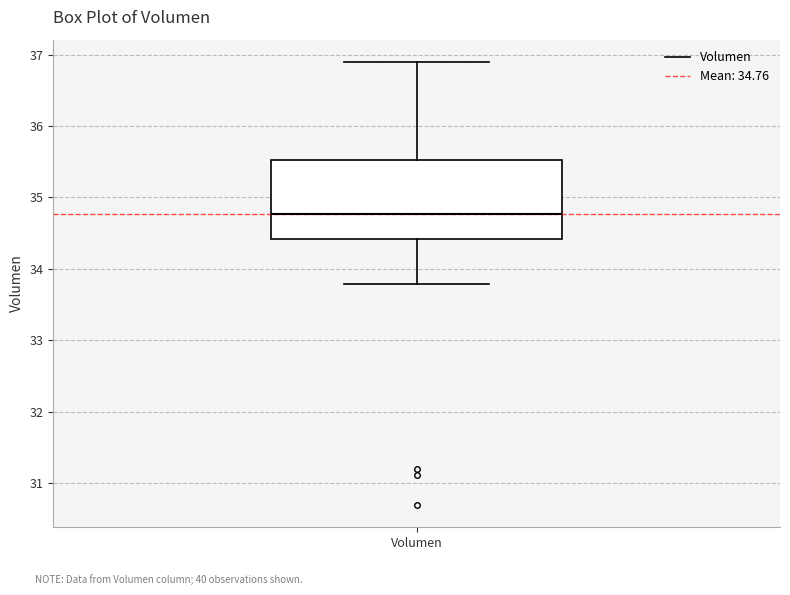

Where does the upper whisker of the box for Volumen end on the y-axis? The values are not printed on the chart, so give them approximately, as read against the axis.

36.9